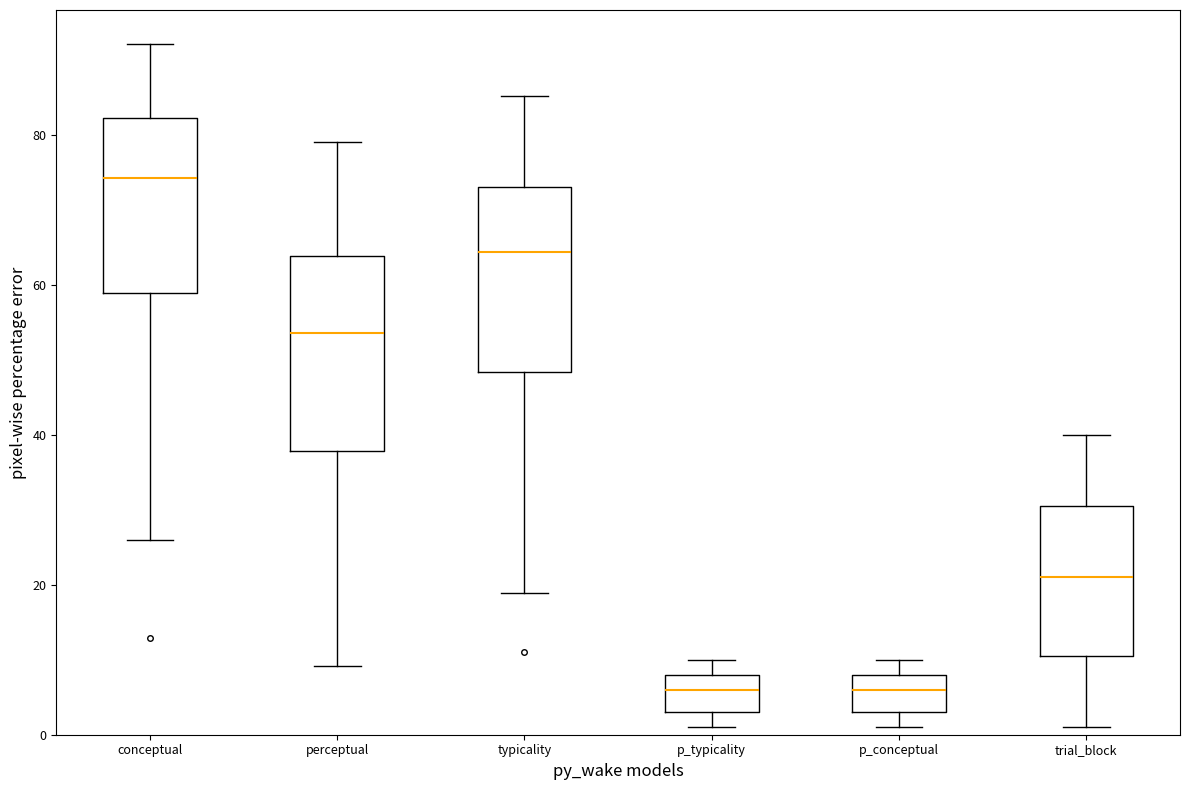

Where is the lower edge of the box for typicality on the y-axis? The values are not printed on the chart, so give them approximately, as read against the axis.

48